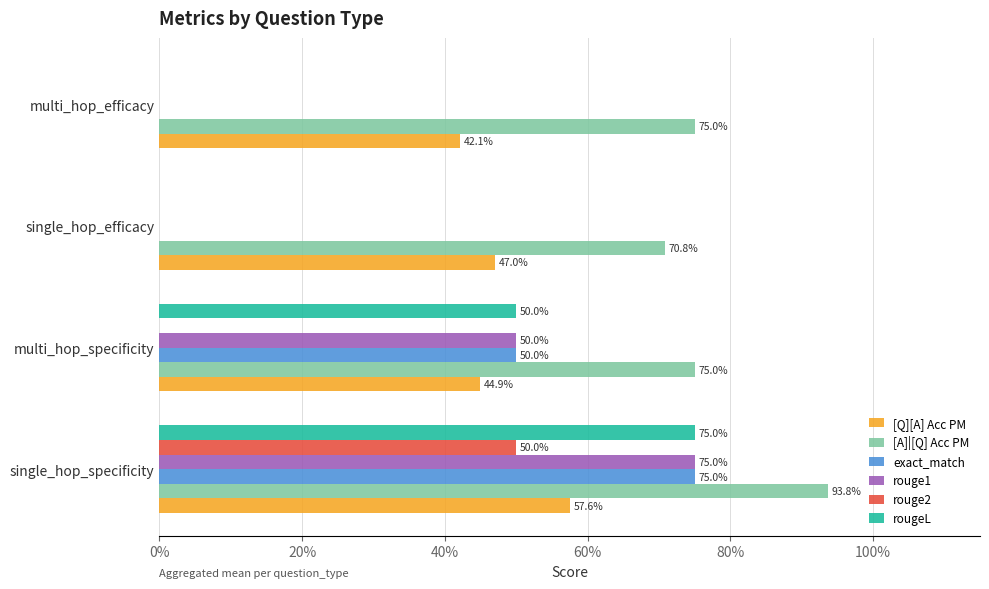

What are all the series names shown in the legend?

[Q][A] Acc PM, [A]|[Q] Acc PM, exact_match, rouge1, rouge2, rougeL